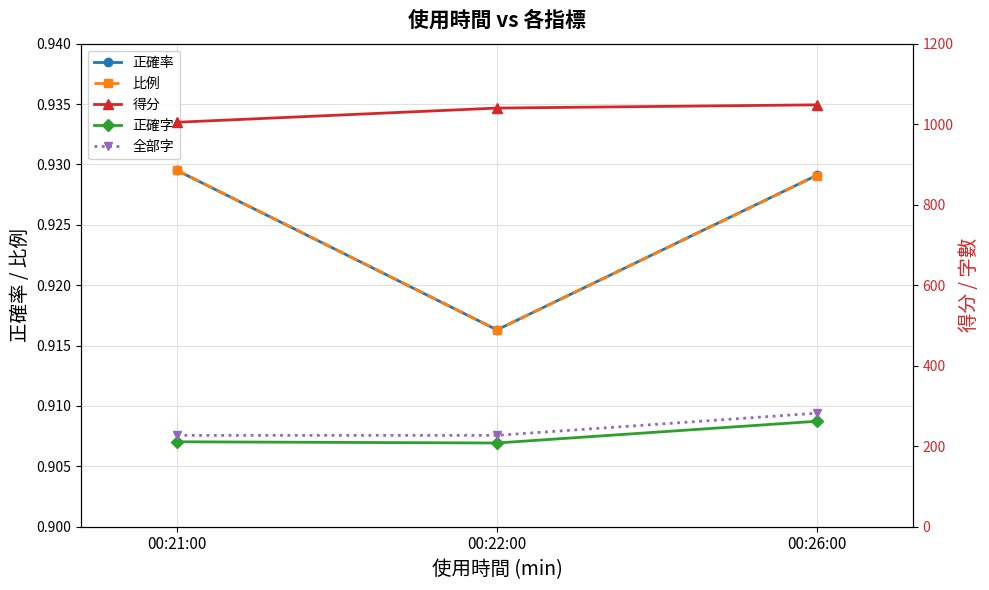

What is the smallest value displayed?

0.9